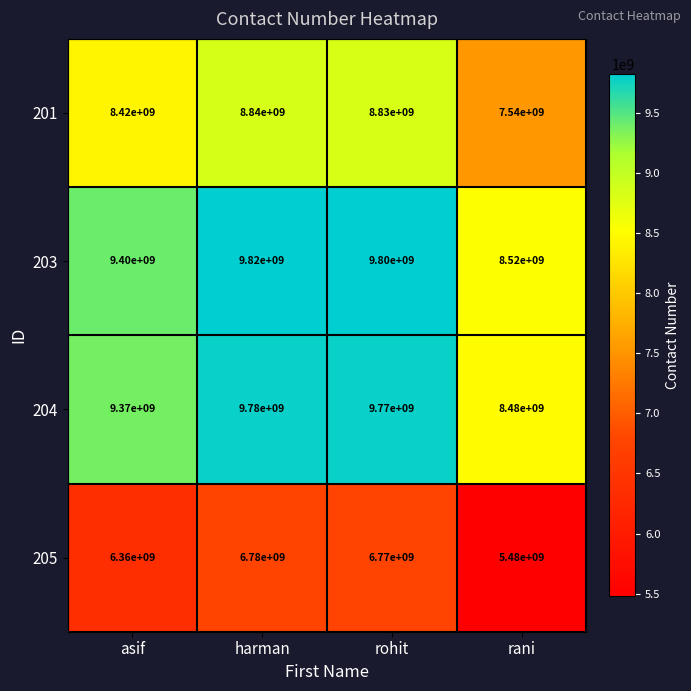

Where is 204 nearest to the value 9130000000?

asif